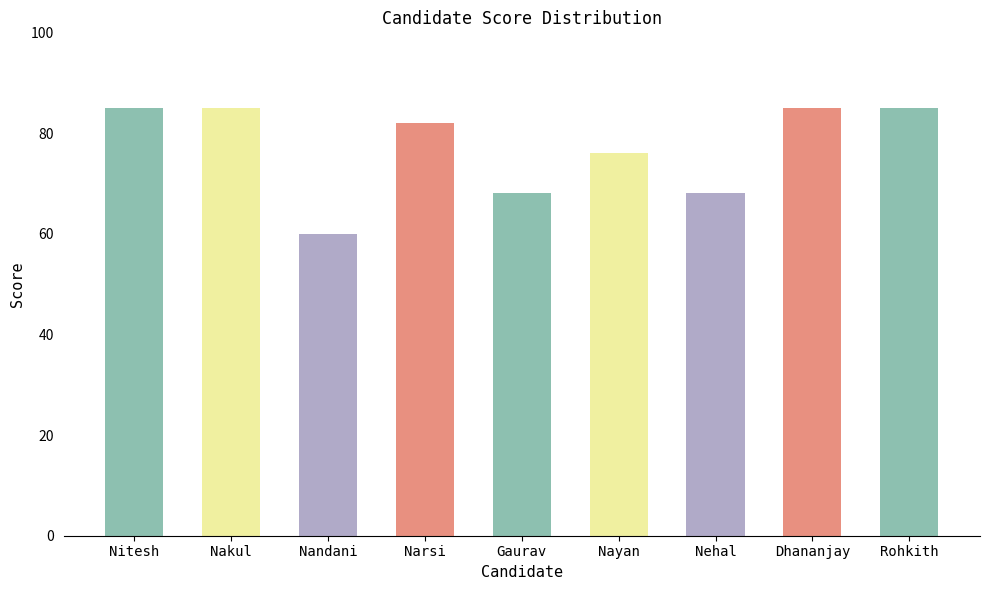

Reading right to left, what are all the values shown in this chart?

85	85	68	76	68	82	60	85	85